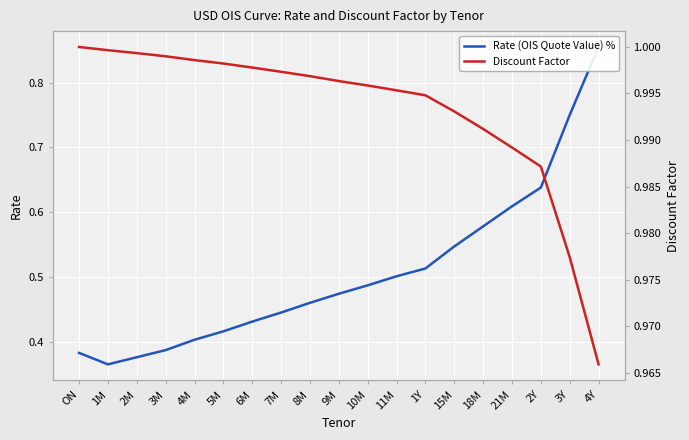

Between 4M and 18M, which series saw the biggest shift?

Rate (OIS Quote Value) %